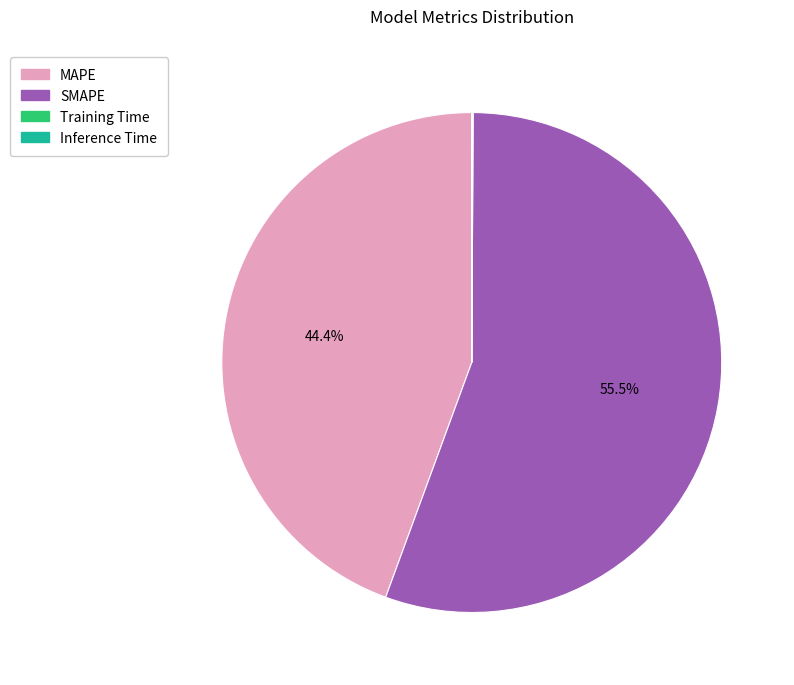

Does SMAPE account for over 50% of the chart?

Yes